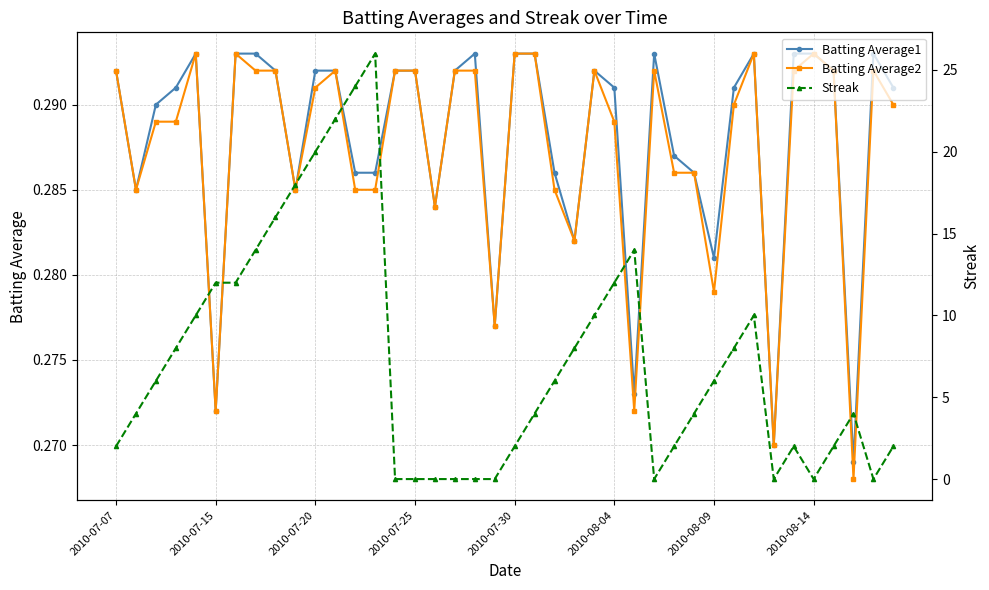

True or false: Batting Average2 has a value of 0.5 at 2010-08-09.

False